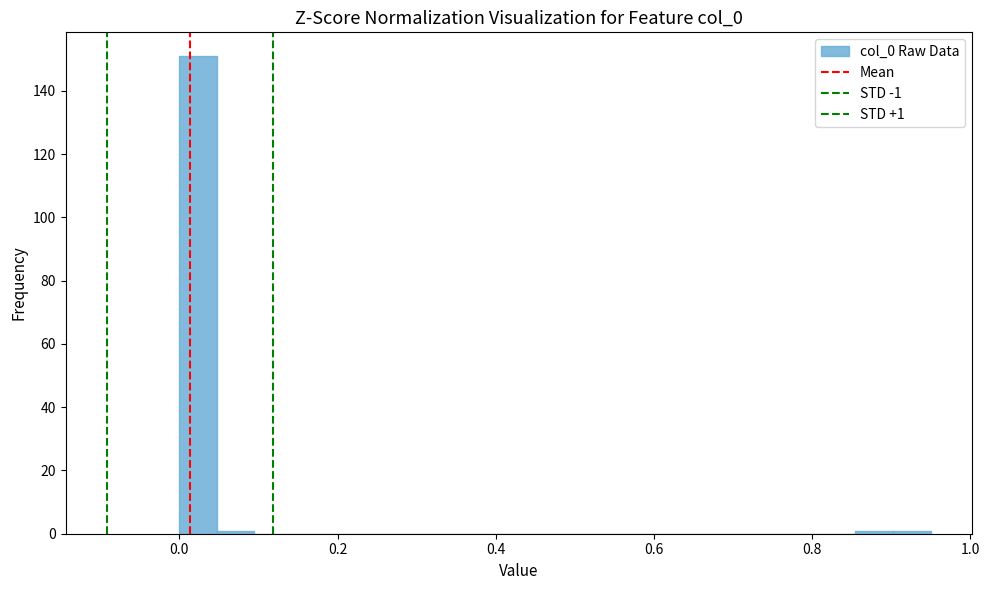

Around what value on the x-axis is the tallest bar? Give the approximate position of its centre, as read against the axis.

0.02